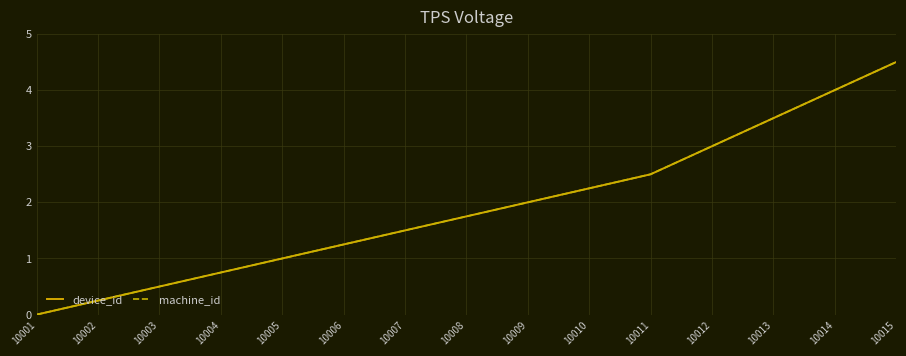

How many lines are shown in the chart?

2